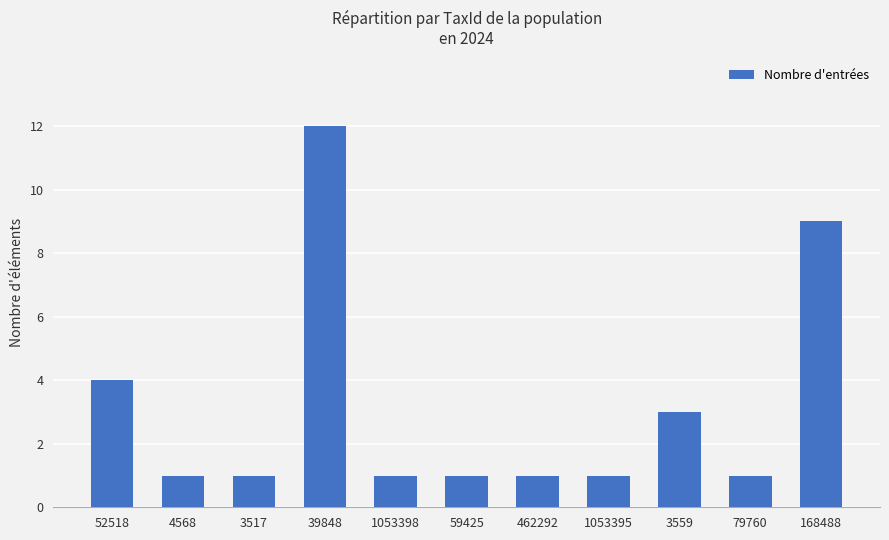

Are the bars grouped side by side (vs. stacked)?

No